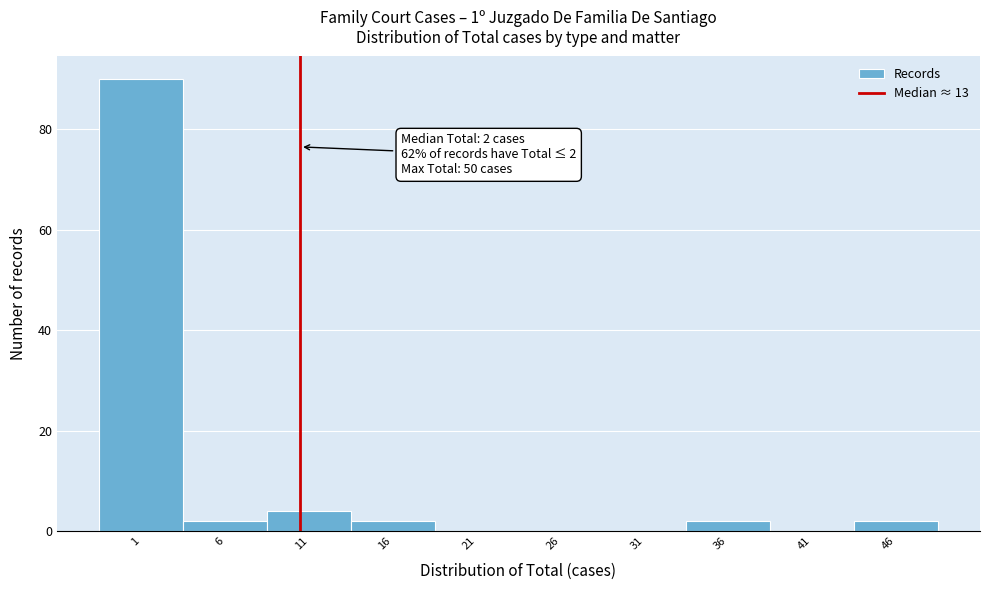

Reading left to right, what are all the values shown in this chart?

1=90	6=2	11=4	16=2	21=0	26=0	31=0	36=2	41=0	46=2